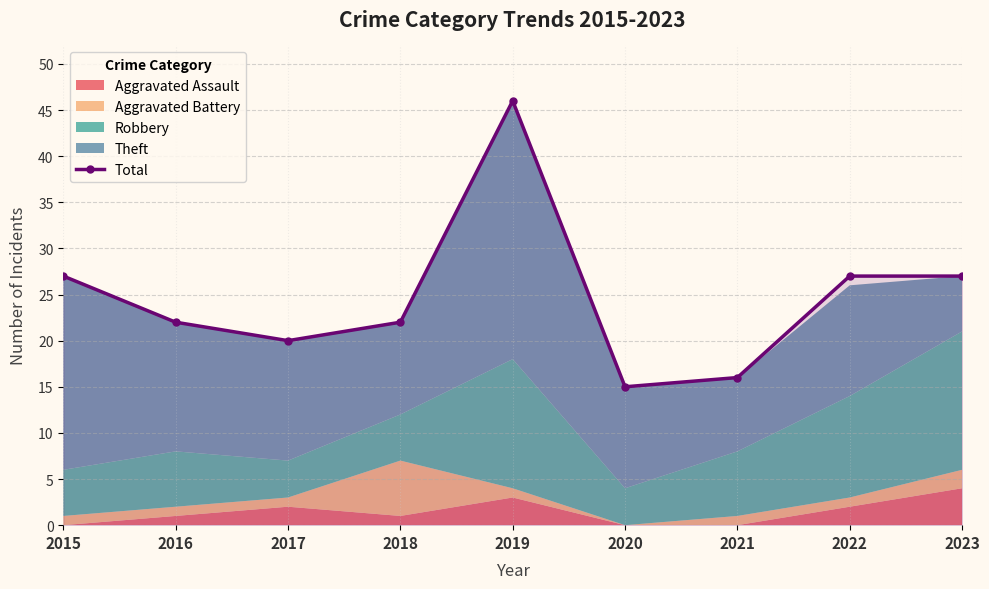

Where is the data nearest to the value 30?

2015